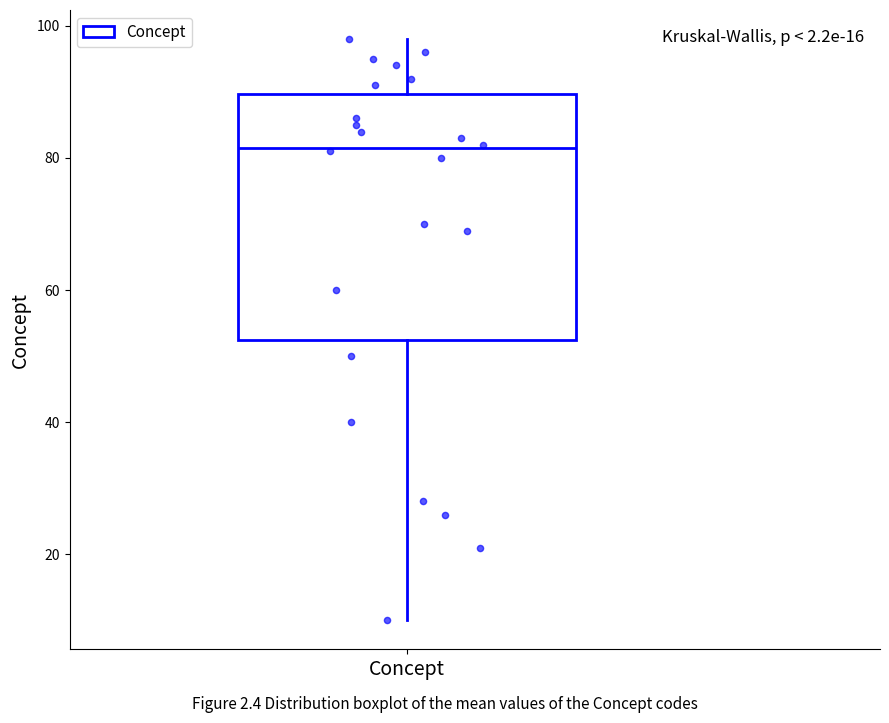

Transcribe this box plot: give where the median line is, the range the box spans, and where the two whiskers end, as read against the y-axis. The values are not printed on the chart, so give them approximately, as read against the axis.

median 82, box 52 to 90, whiskers 10 to 98